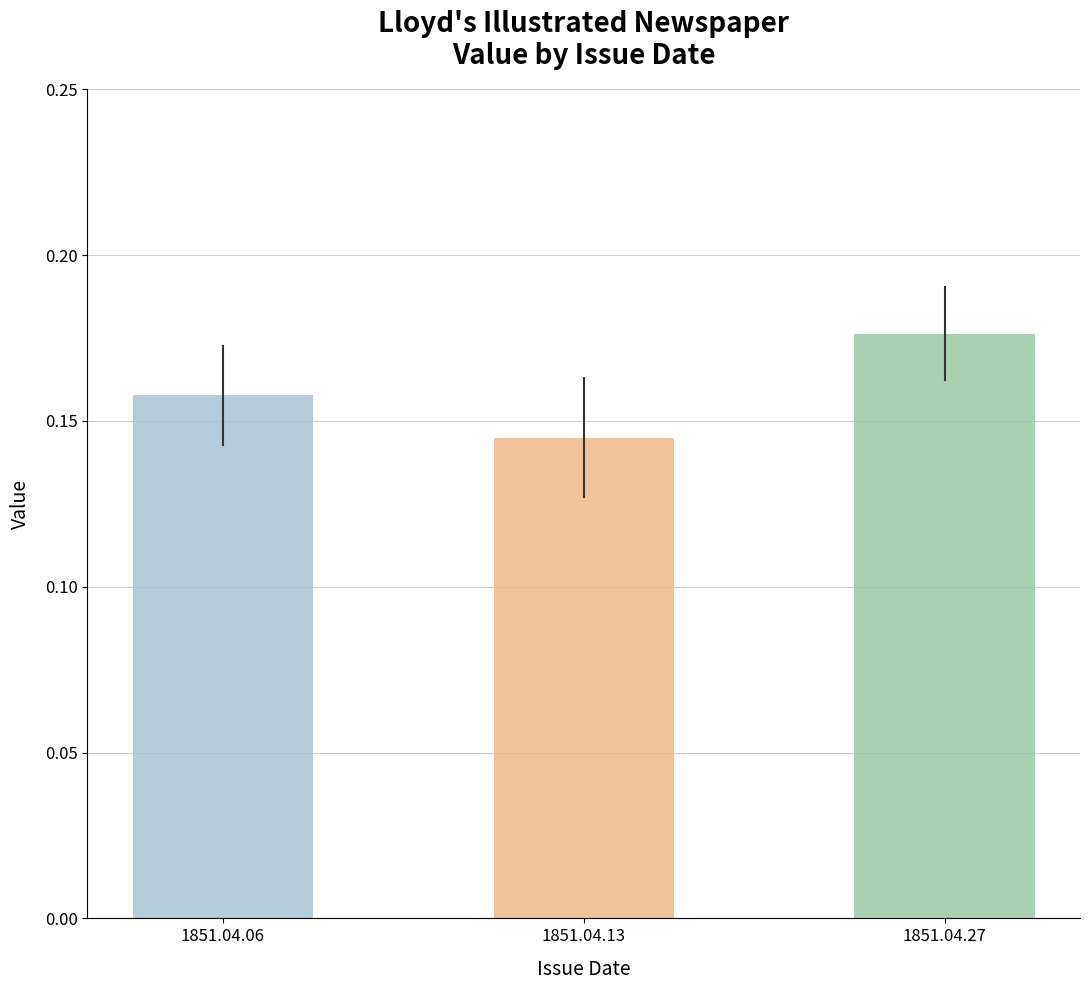

Is it true that the value at 1851.04.13 is 0.3?

False